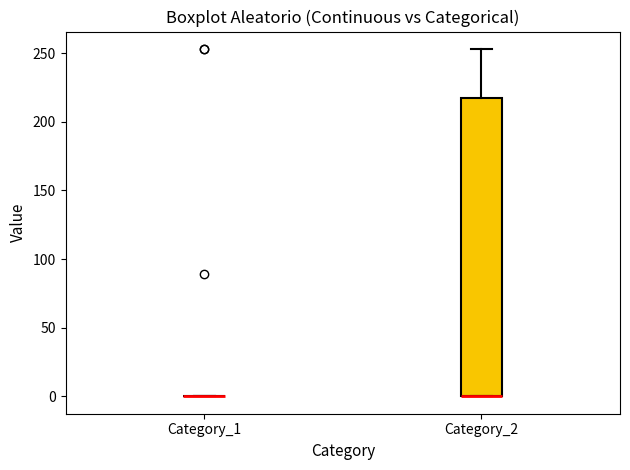

Reading left to right, read every box against the y-axis: the position of its median line, the range the box covers, and the ends of its whiskers. The values are not printed on the chart, so give them approximately, as read against the axis.

Category_1: box collapsed to a line at 0, whiskers 0 to 0
Category_2: median 0 (drawn on the box's lower edge), box 0 to 215, whiskers 0 to 255